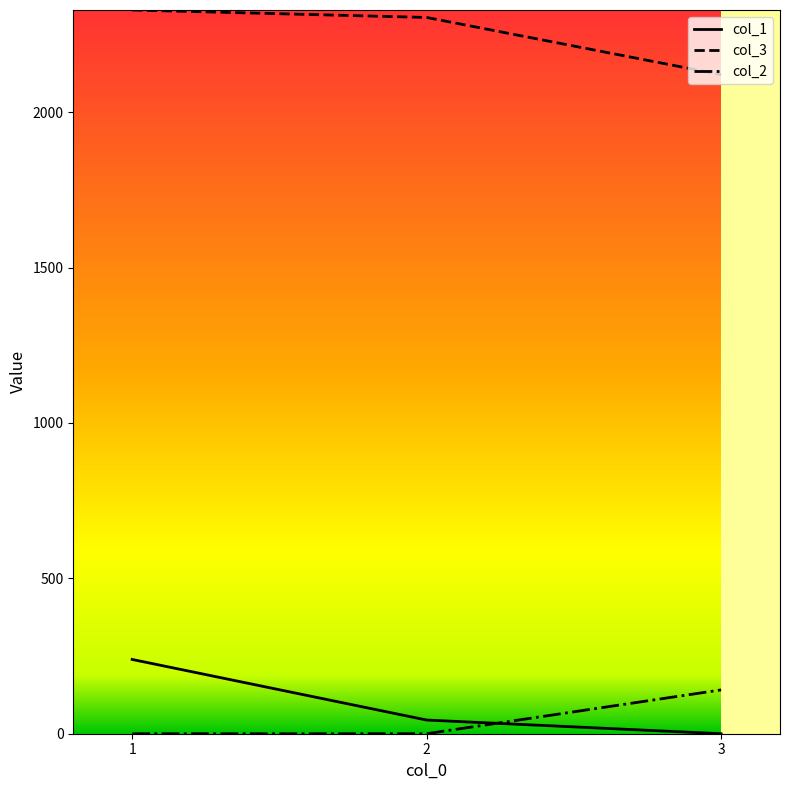

Reading left to right, list all the values displayed in this chart.

col_1: 1=239	2=44	3=0
col_3: 1=2329	2=2305	3=2121
col_2: 1=0	2=0	3=141